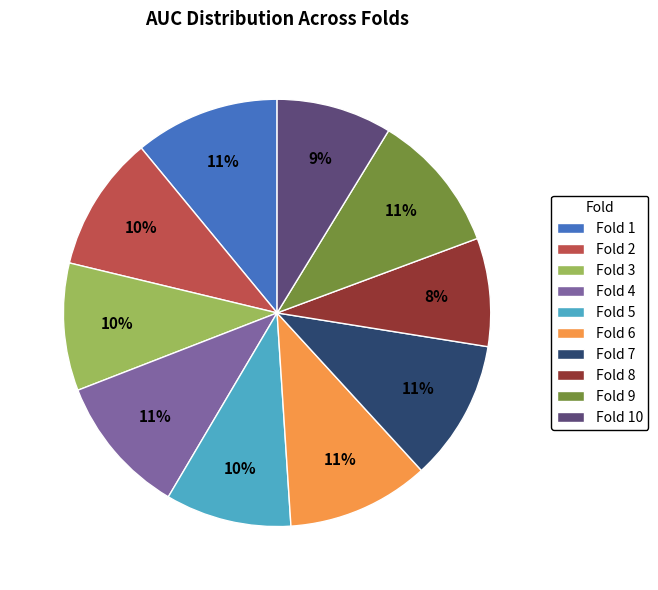

What percentage is the Fold 10 slice, to the nearest percent?

9%